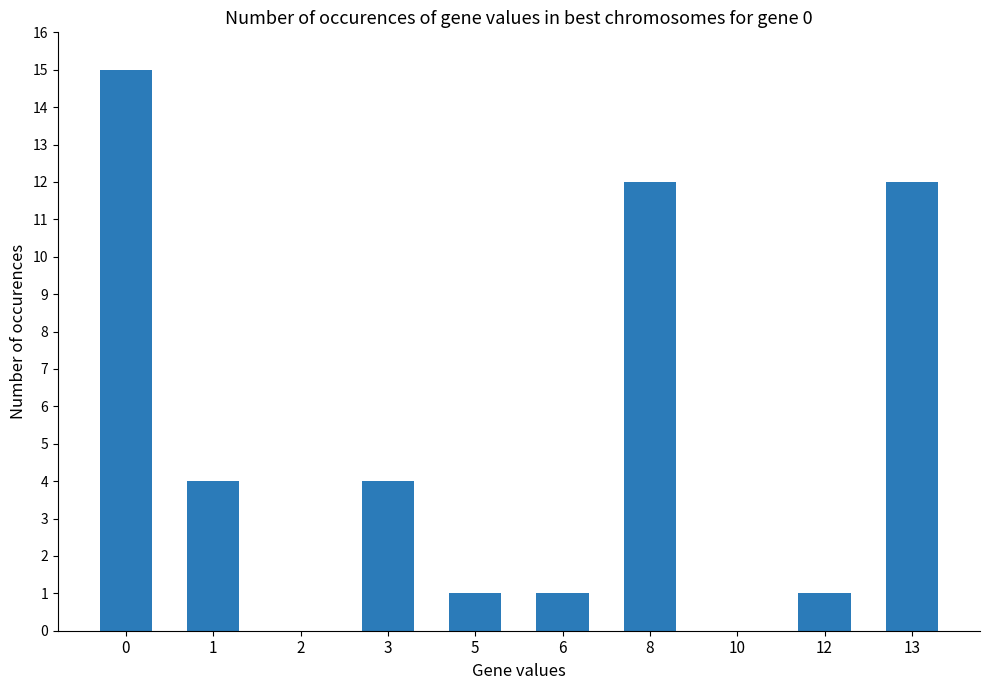

What is the sum of all values?

50